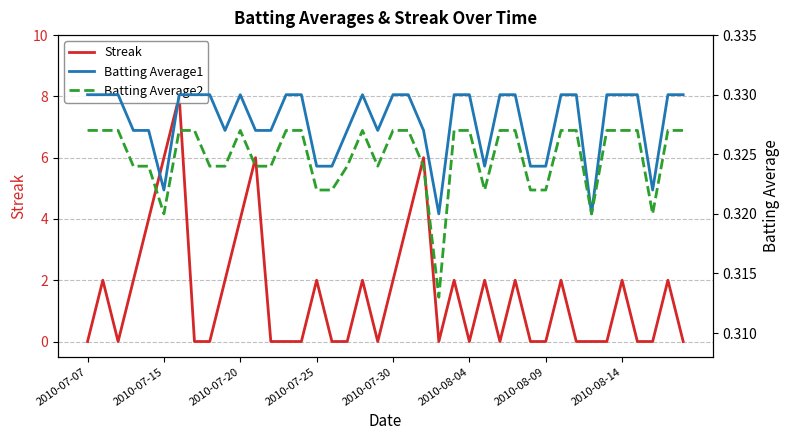

How many series are shown in this chart?

3